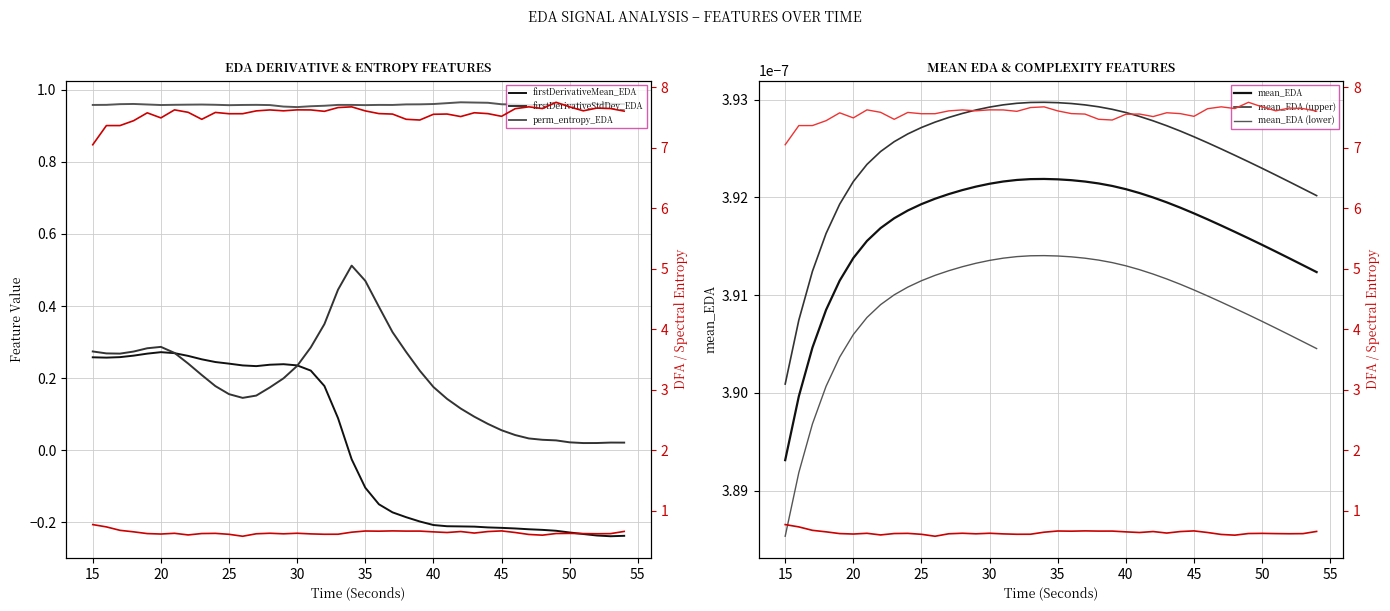

What is the sum of all DFA_EDA values?

25.5